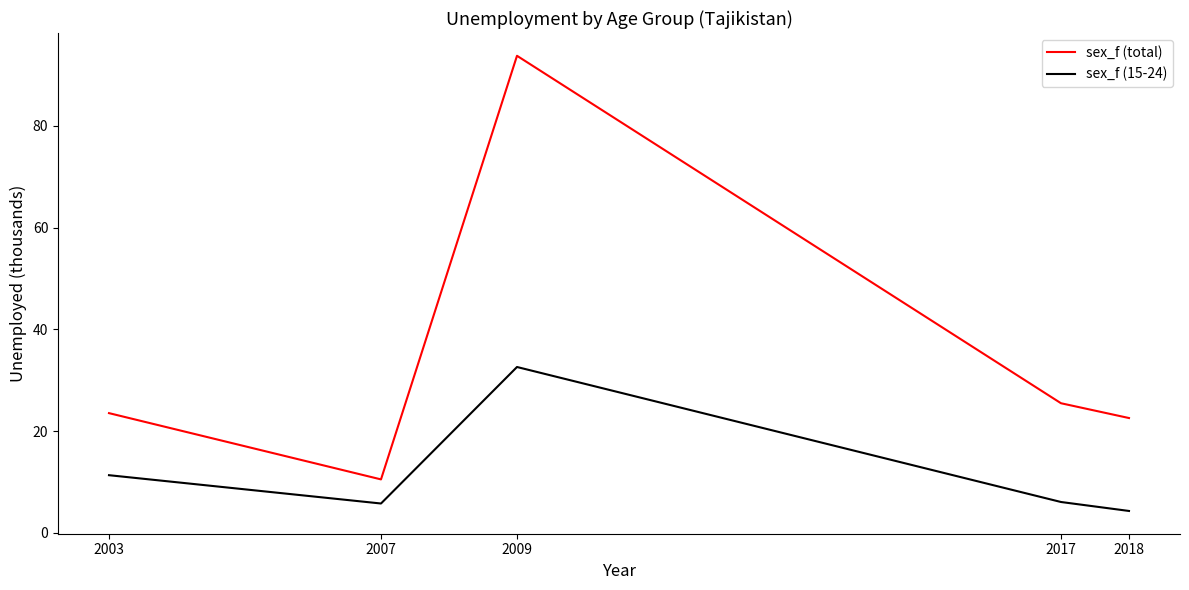

The sex_f (total) series shows 124.1 at 2009. True or false?

False